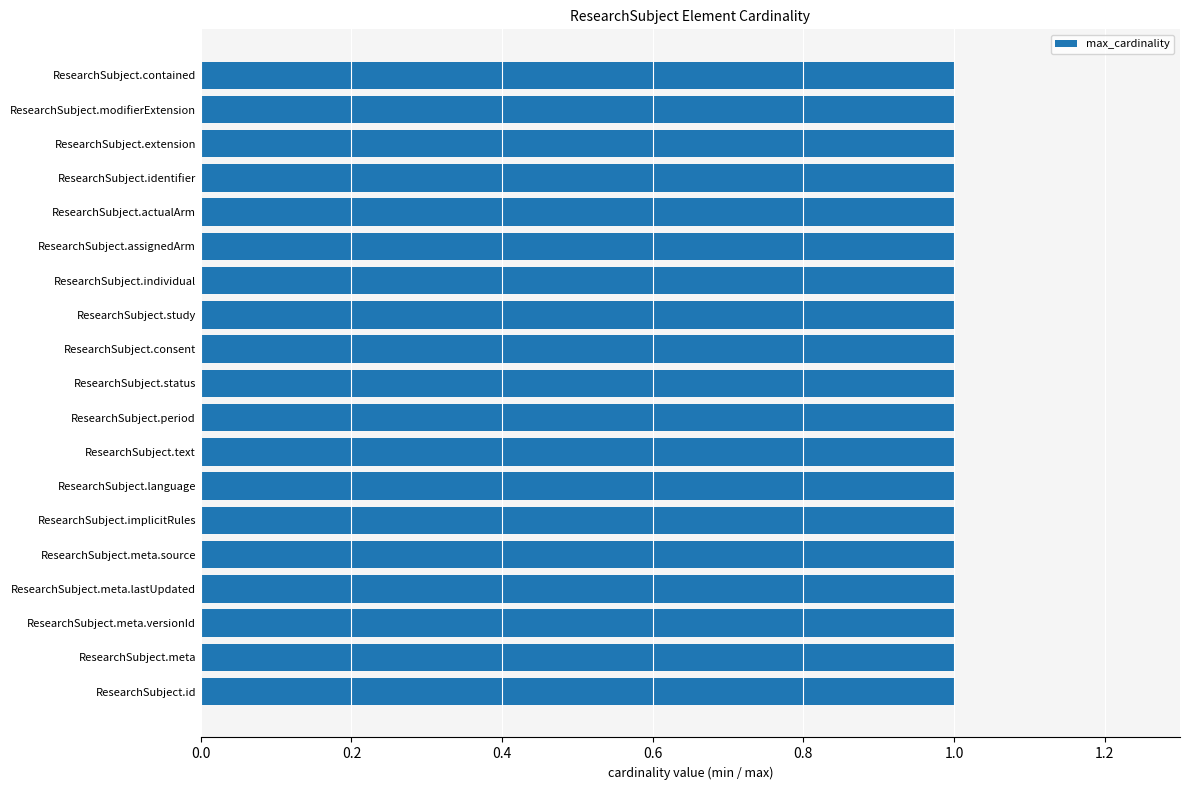

How many data points does each series have?

19